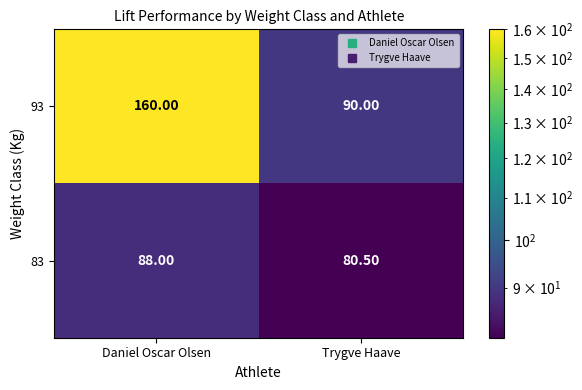

What is the sum of all 83 values?

168.5